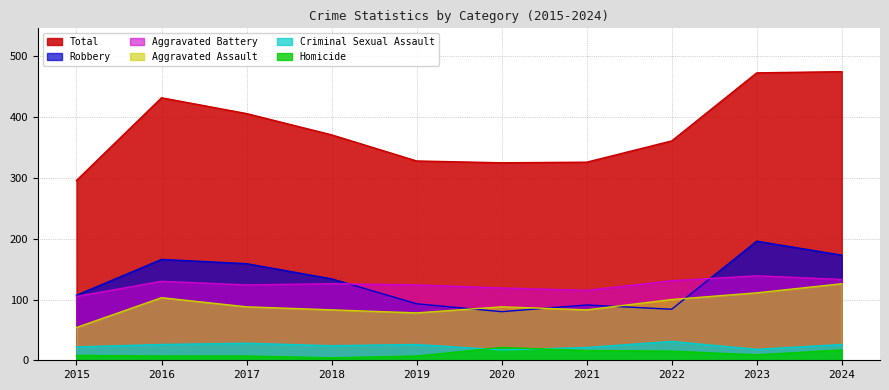

The Total series shows 690 at 2016. True or false?

False